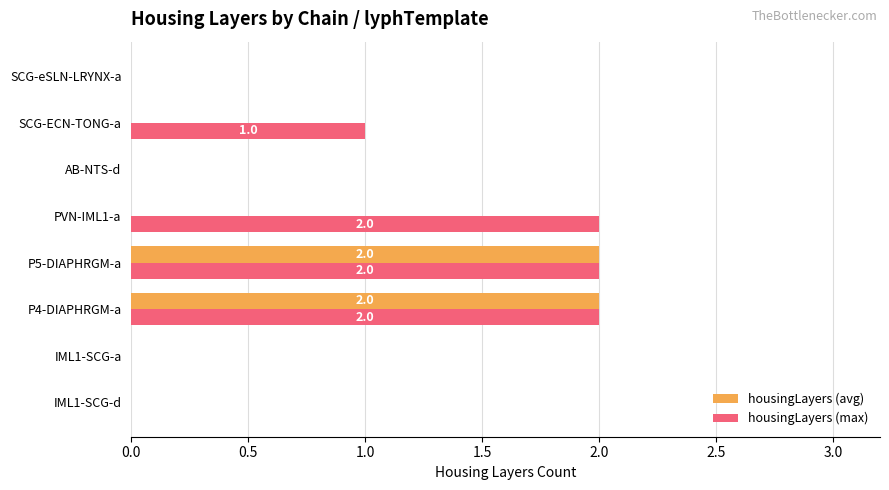

Which series has the largest total across all categories?

housingLayers (max)